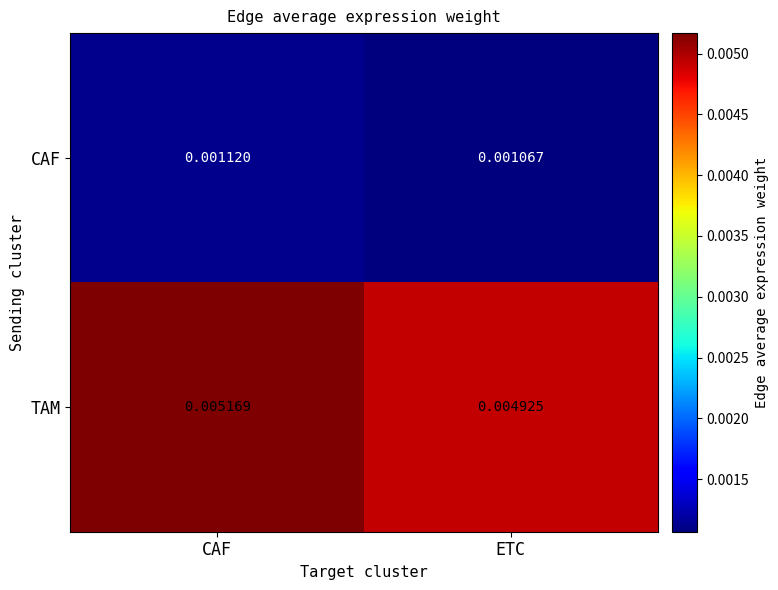

List the series in order of their peak value, highest first.

TAM, CAF